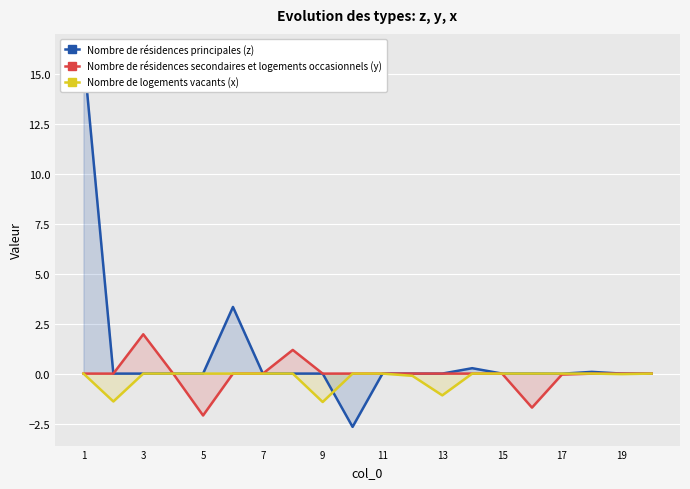

Reading left to right, transcribe all the data shown in this chart.

Nombre de résidences principales (z): 16.1	-0.0	-0.0	0.0	-0.0	3.3	-0.0	-0.0	0.0	-2.7	-0.0	-0.0	-0.0	0.3	0.0	0.0	-0.0	0.1	0.0	-0.0
Nombre de résidences secondaires et logements occasionnels (y): 0.0	-0.0	2.0	0.0	-2.1	-0.0	-0.0	1.2	-0.0	0.0	-0.0	-0.0	0.0	0.0	-0.0	-1.7	-0.0	-0.0	0.0	0.0
Nombre de logements vacants (x): 0.0	-1.4	-0.0	0.0	0.0	0.0	0.0	0.0	-1.4	0.0	-0.0	-0.1	-1.1	-0.0	-0.0	0.0	-0.0	0.0	-0.0	-0.0